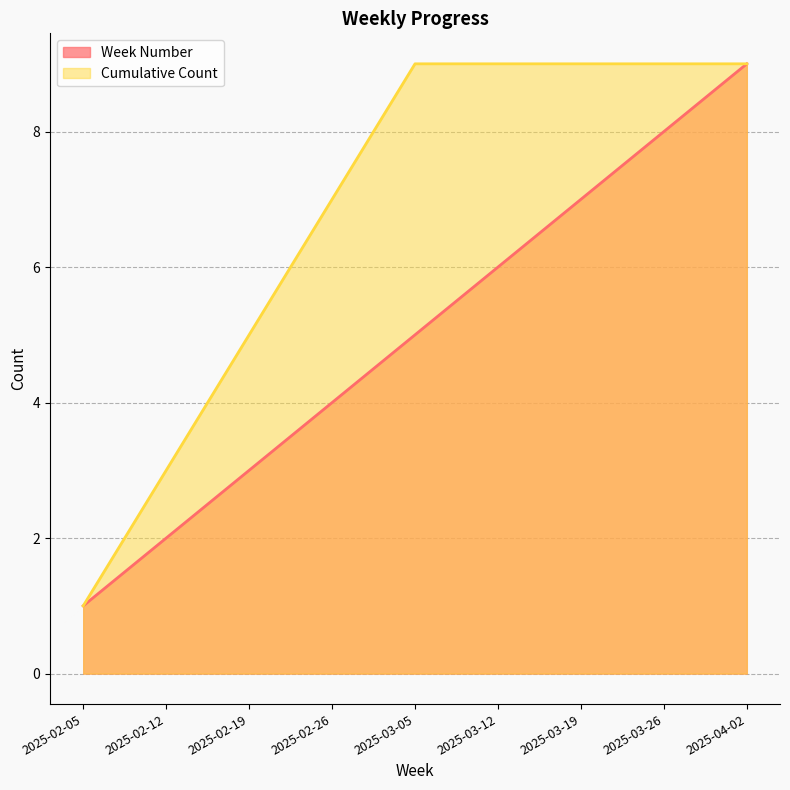

True or false: Week Number has a value of 5 at 2025-02-26.

False